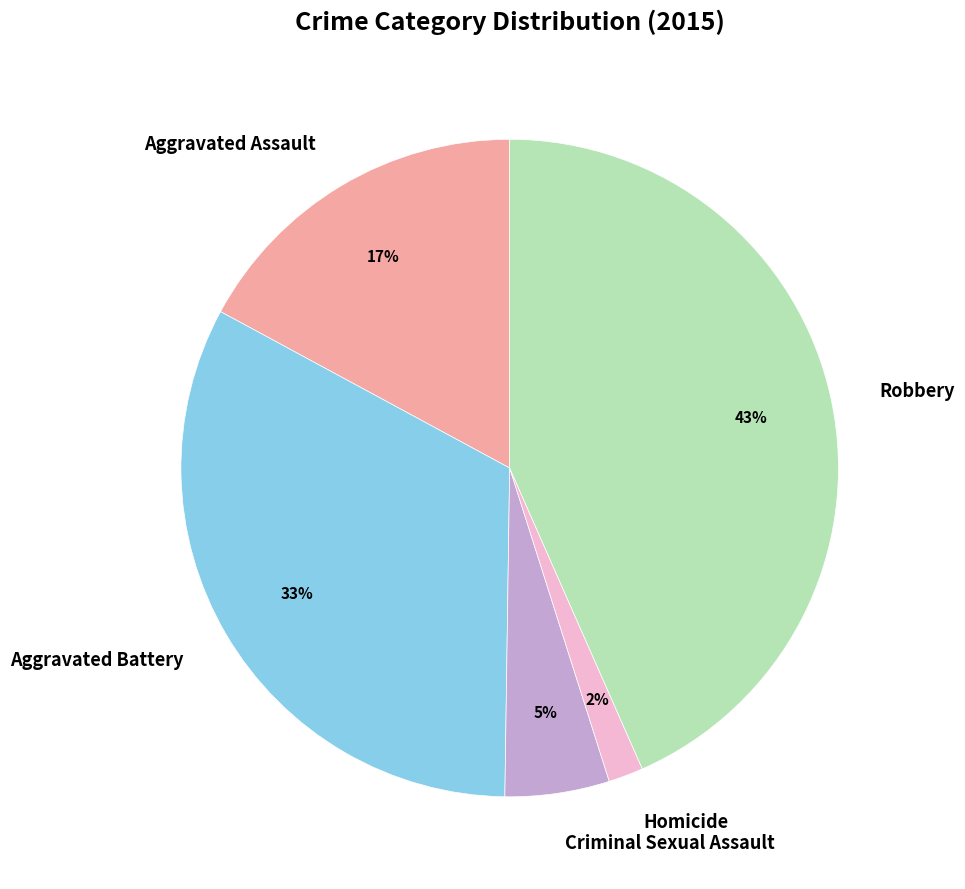

How many segments does this pie chart have?

5